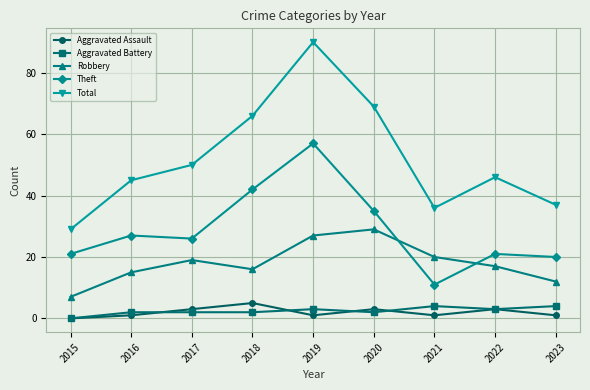

Rank the series at 2021 from highest to lowest value.

Total, Robbery, Theft, Aggravated Battery, Aggravated Assault